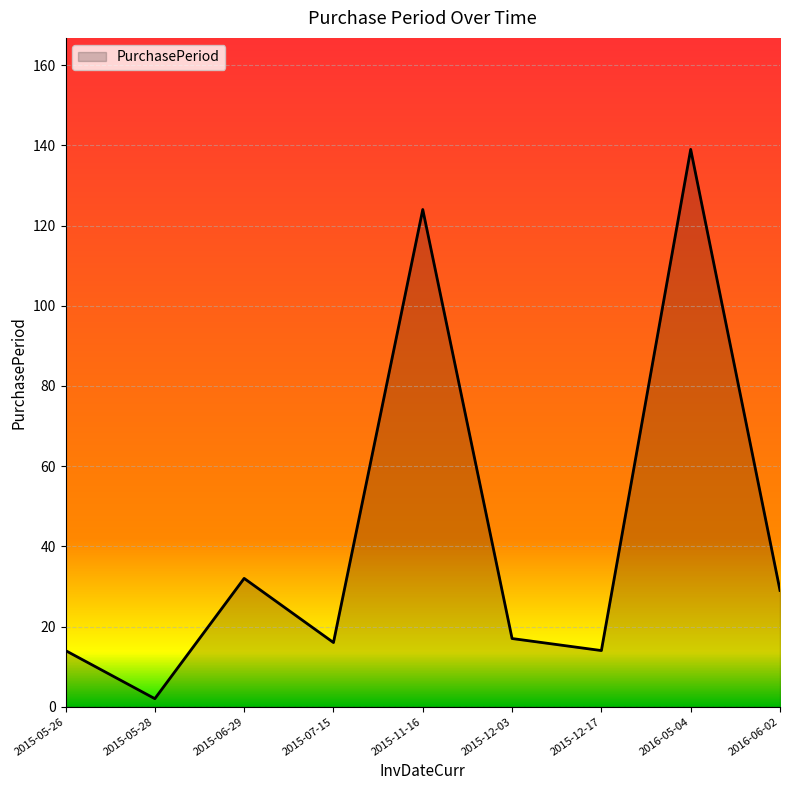

What is the greatest value displayed?

139